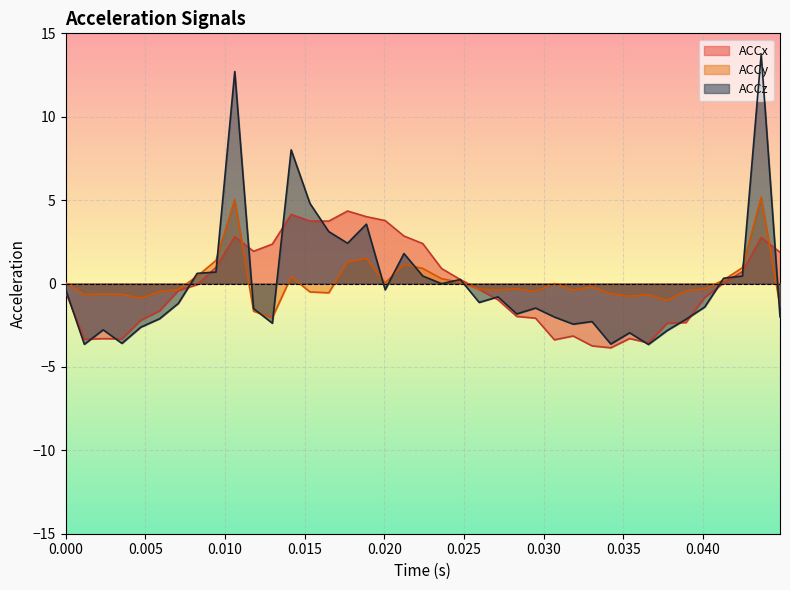

What is the greatest value displayed?

13.8